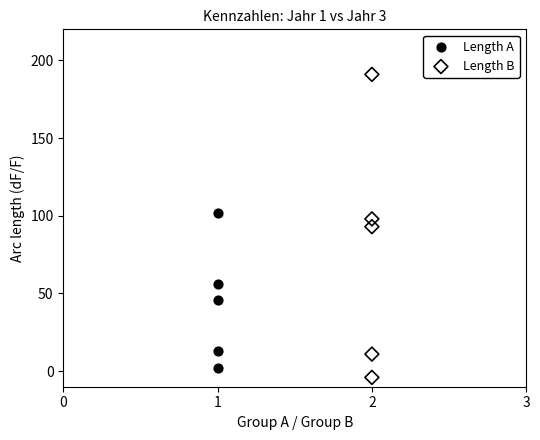

Which series contains the highest Y value?

Length B